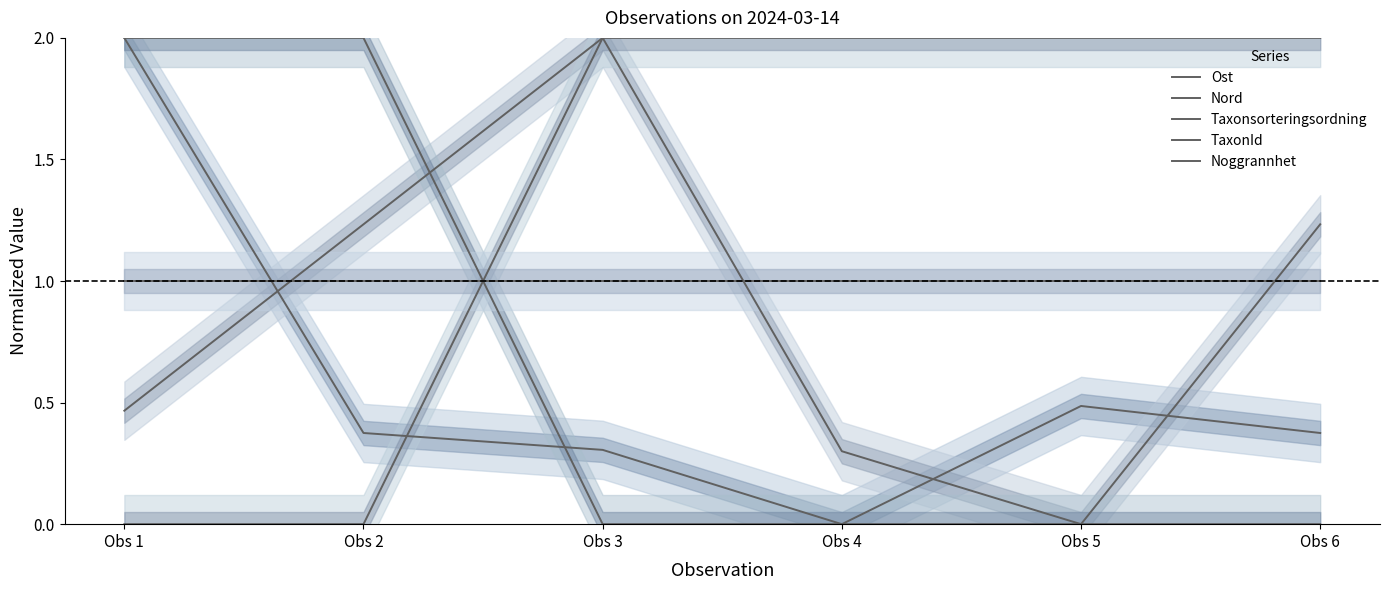

Between Obs 3 and Obs 5, which series saw the biggest shift?

Nord